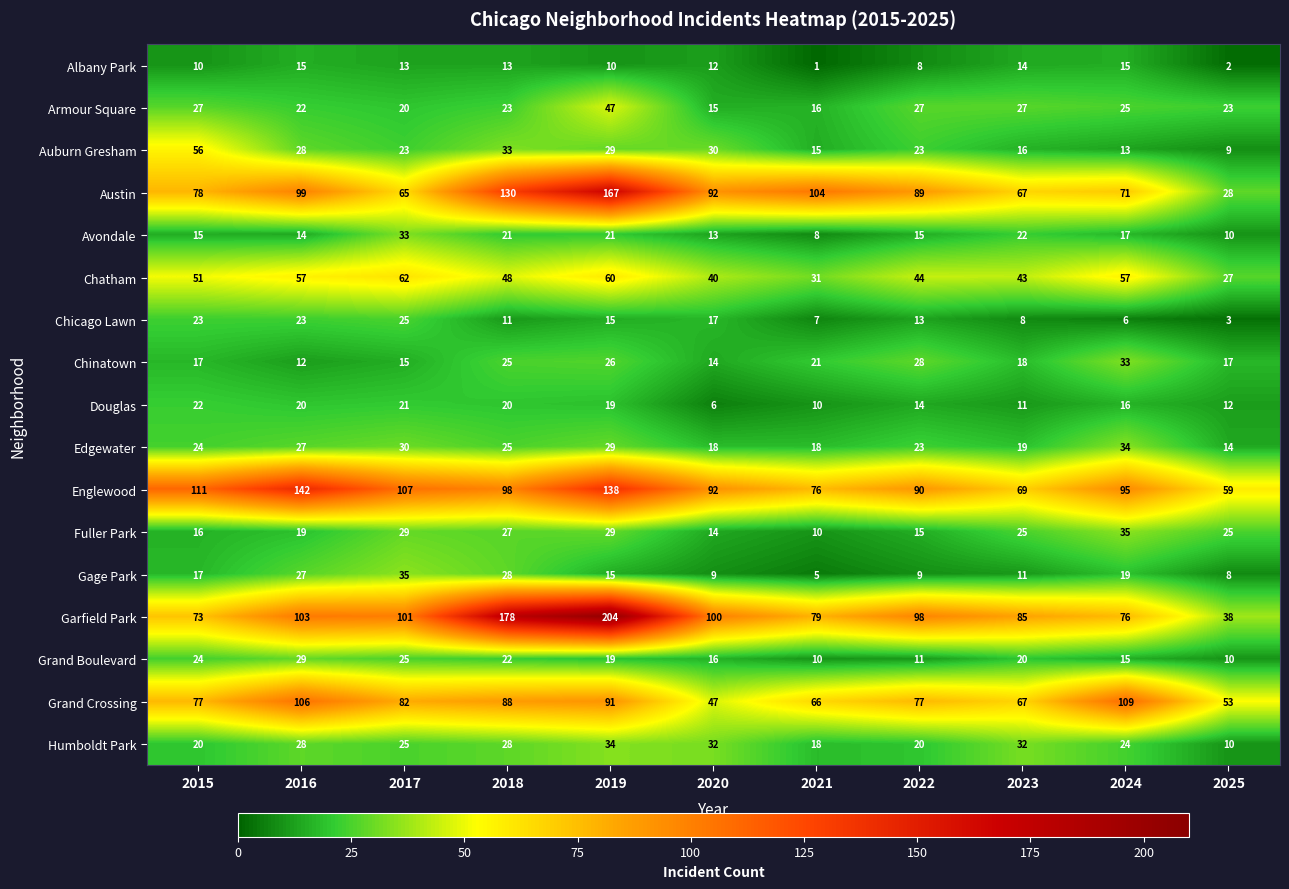

At which category is the sum across all series the highest?

2019